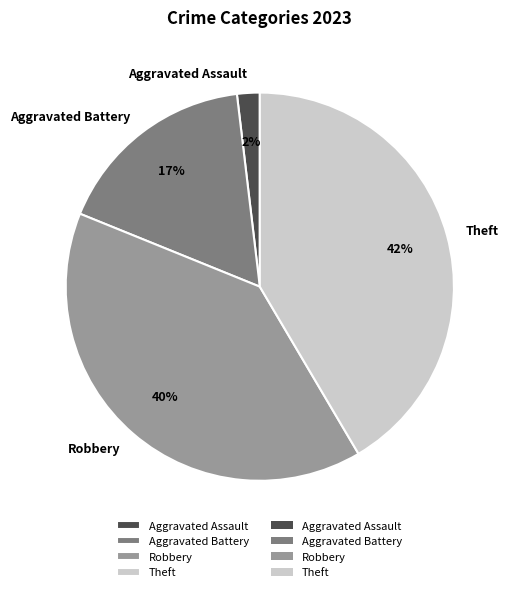

What is the smallest slice in the pie chart?

Aggravated Assault